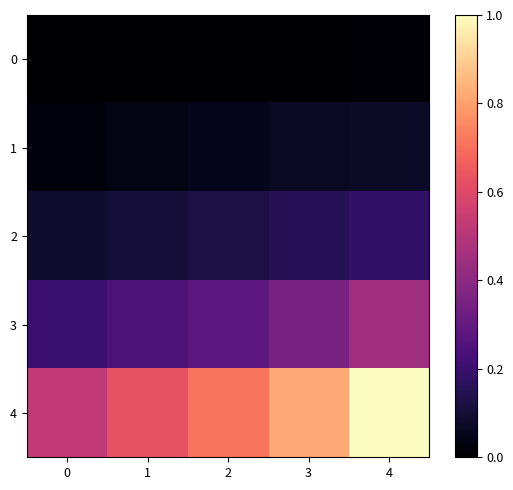

Reading right to left, transcribe all the data shown in this chart.

0: 4=0.0	3=0.0	2=0.0	1=0.0	0=0.0
1: 4=0.1	3=0.1	2=0.1	1=0.0	0=0.0
2: 4=0.2	3=0.2	2=0.1	1=0.1	0=0.1
3: 4=0.4	3=0.4	2=0.3	1=0.2	0=0.2
4: 4=1.0	3=0.8	2=0.7	1=0.6	0=0.5